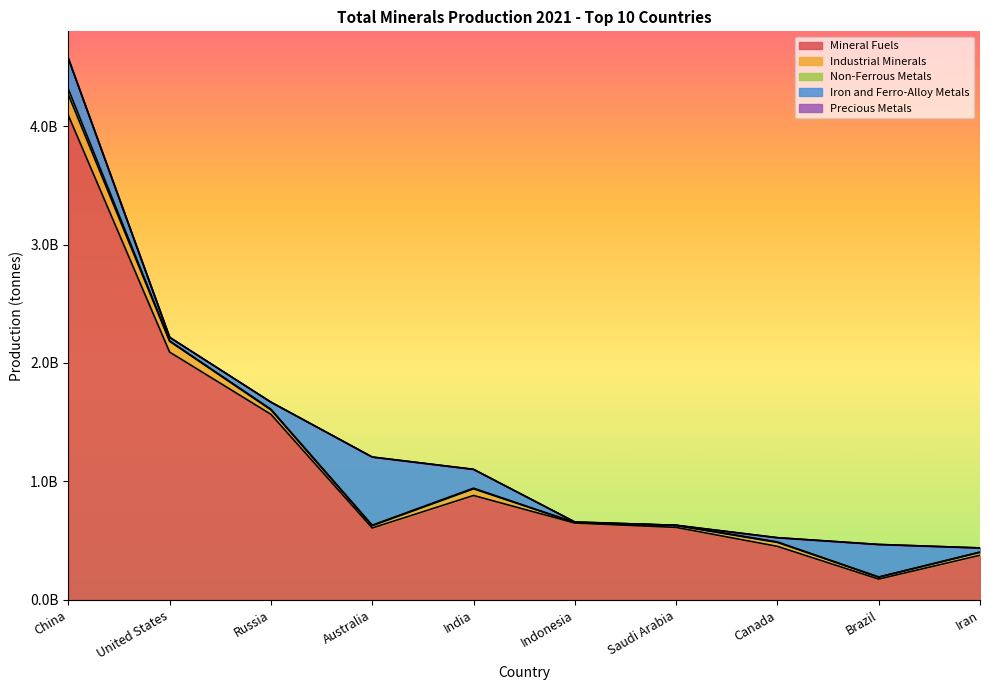

Which series has the largest total across all categories?

Mineral Fuels